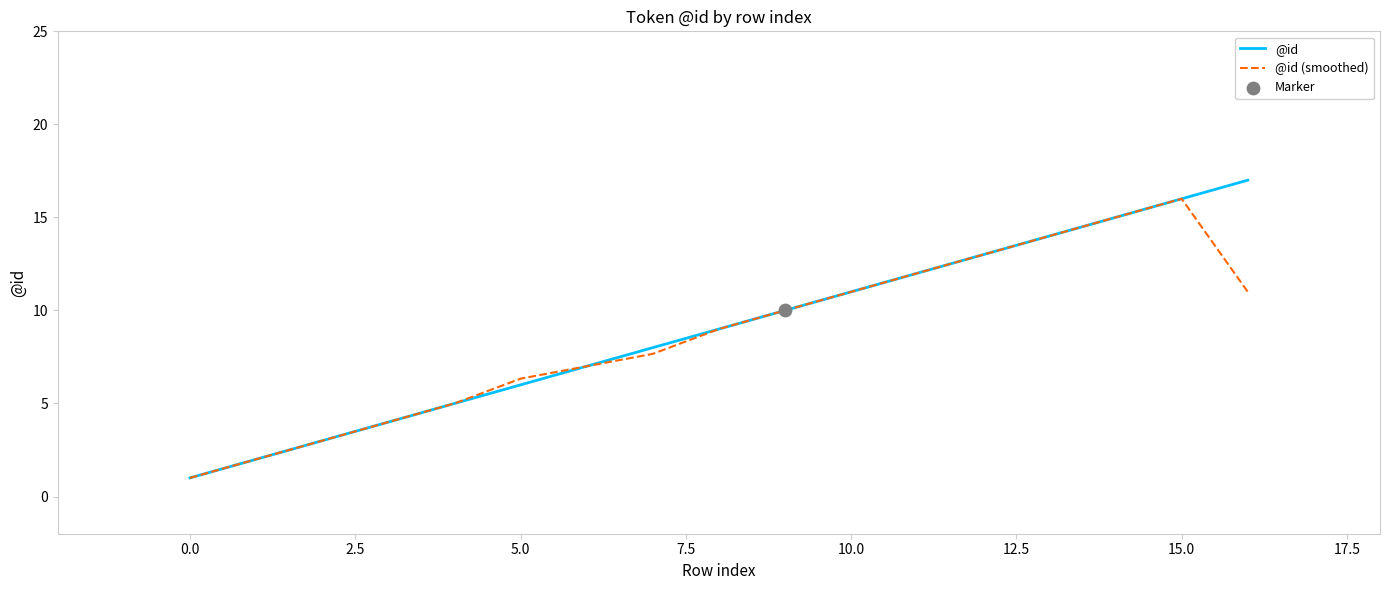

Which series has the largest range (max minus min)?

@id